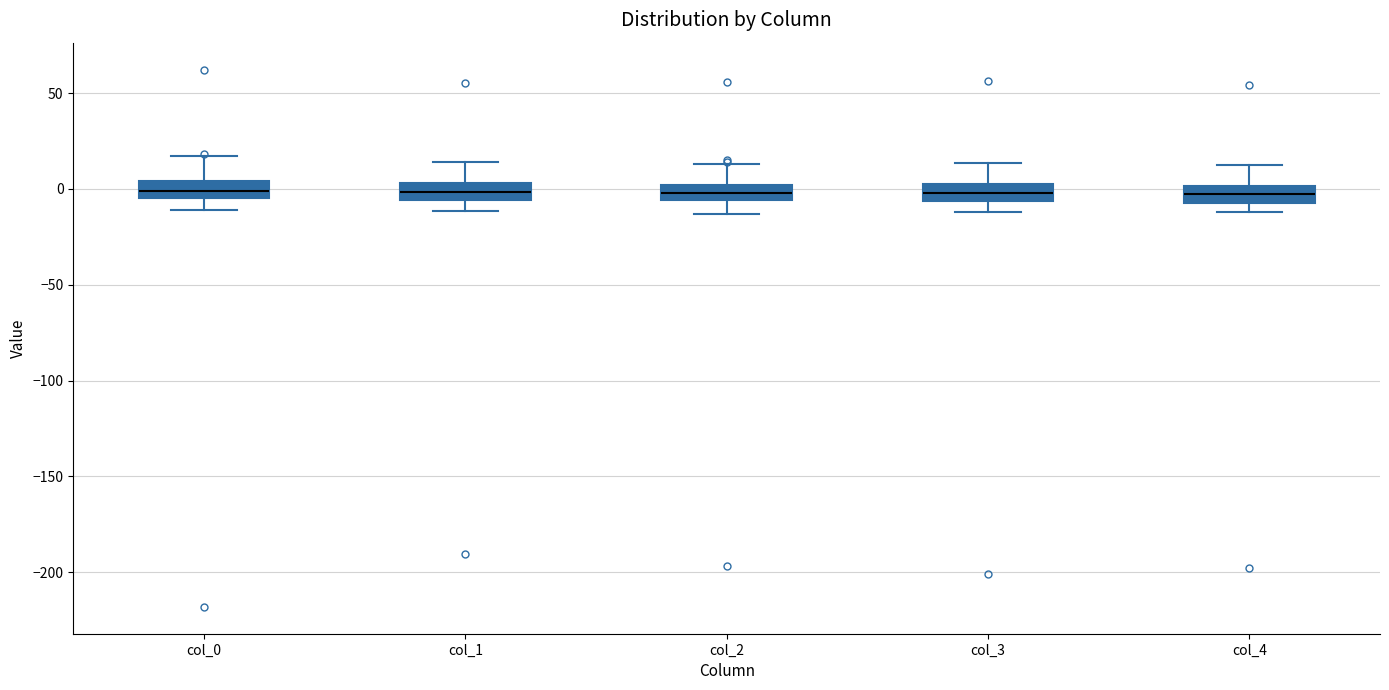

Where does the median line of the box for col_1 sit on the y-axis? The values are not printed on the chart, so give them approximately, as read against the axis.

0